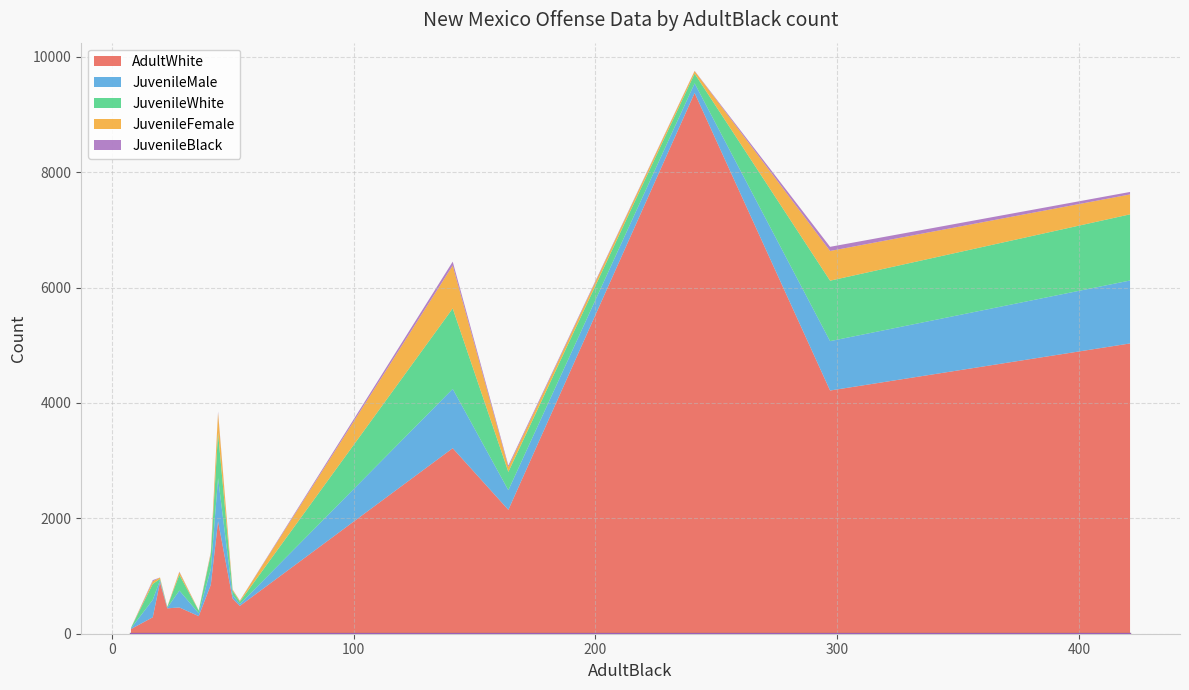

Which has a higher value, 164 or 8?

164